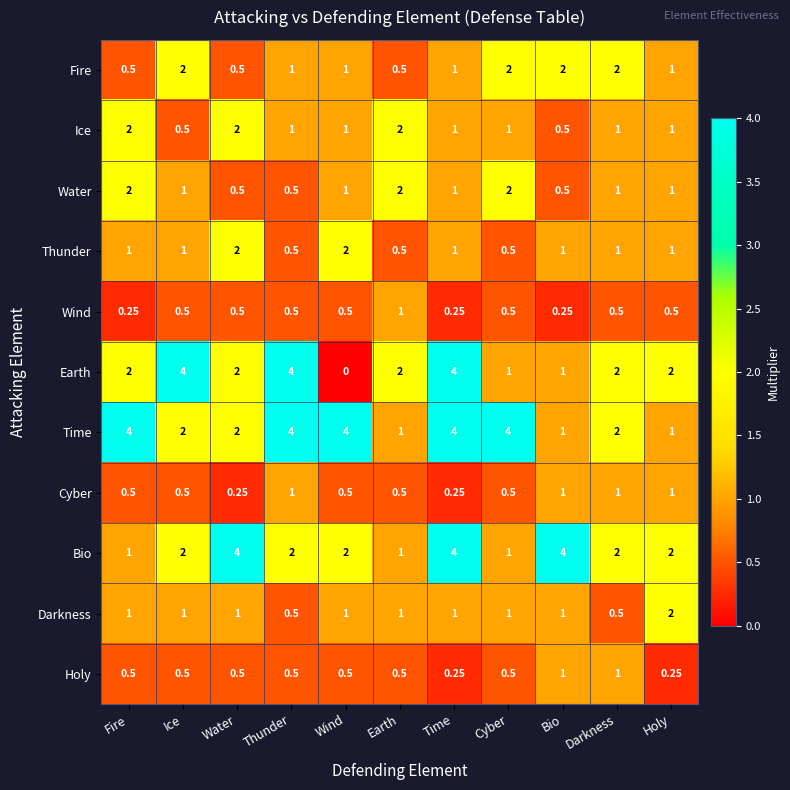

Which category has the lowest value across all series?

Wind